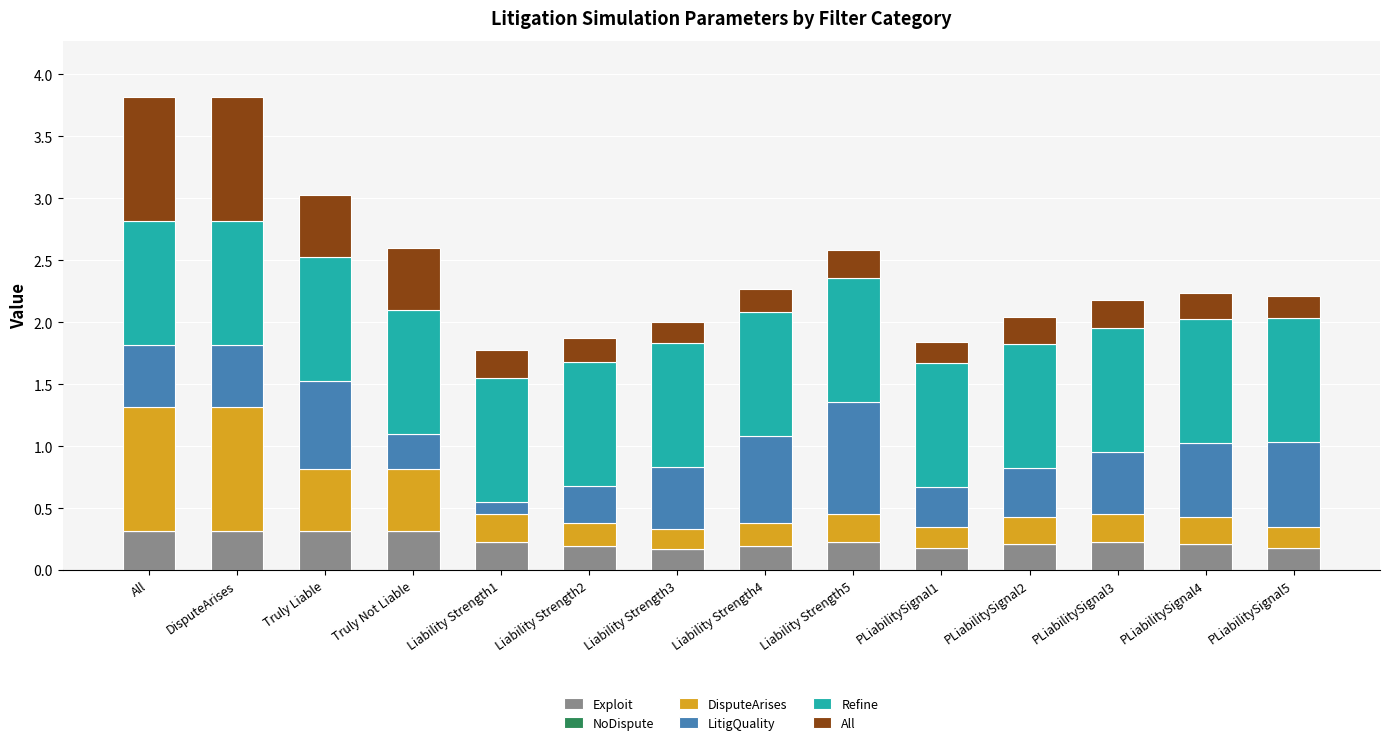

What is the highest value of the Exploit series?

0.3